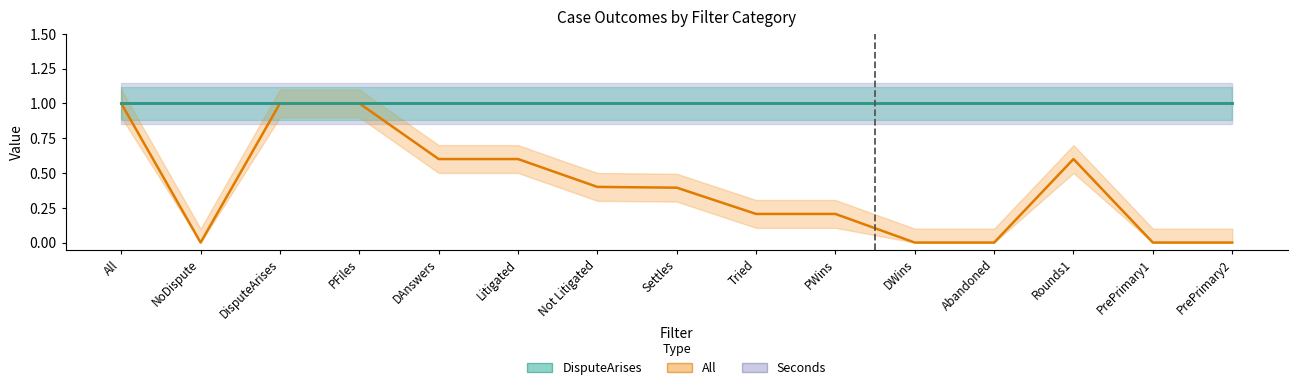

The value of NoDispute at DisputeArises is 0.0. True or false?

True